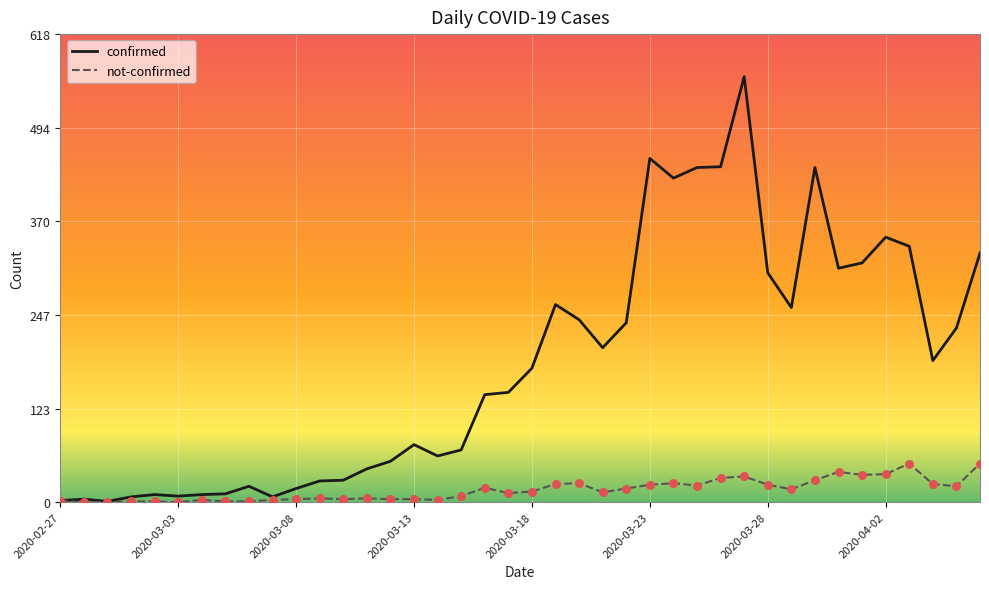

Which series has the largest total across all categories?

confirmed